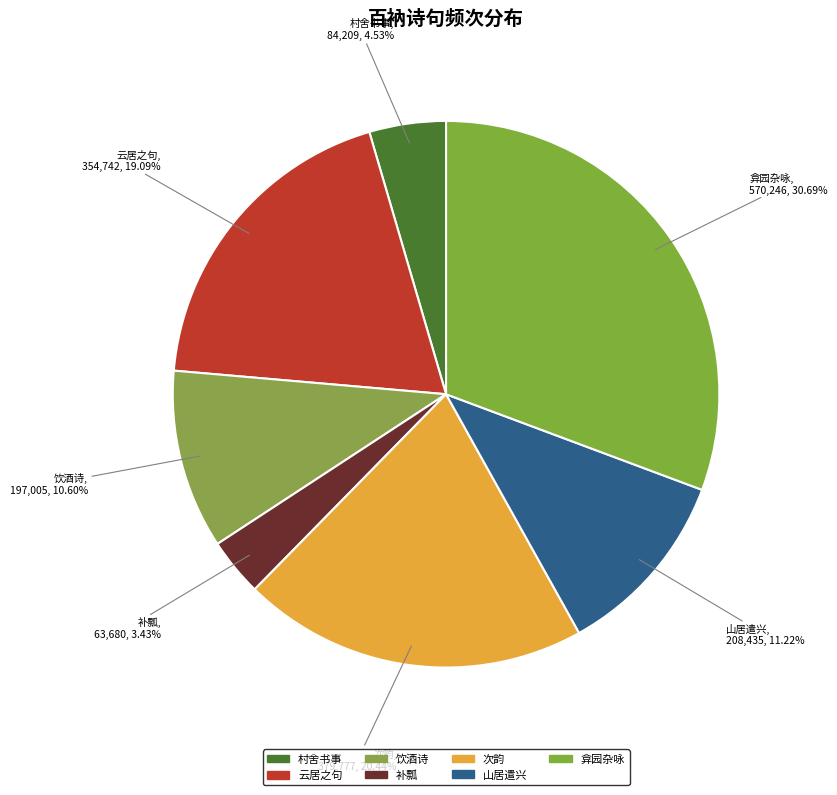

How many segments does this pie chart have?

7